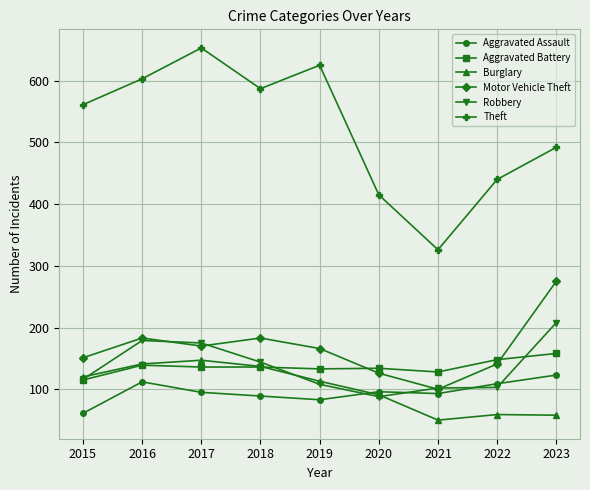

Is the value of Burglary at 2017 greater than the value of Aggravated Assault at 2020?

Yes